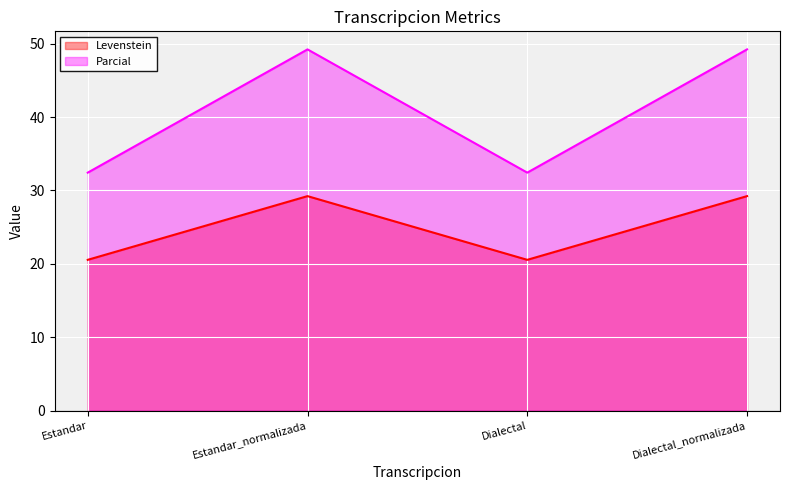

At which category does Levenstein reach its first local valley?

Dialectal